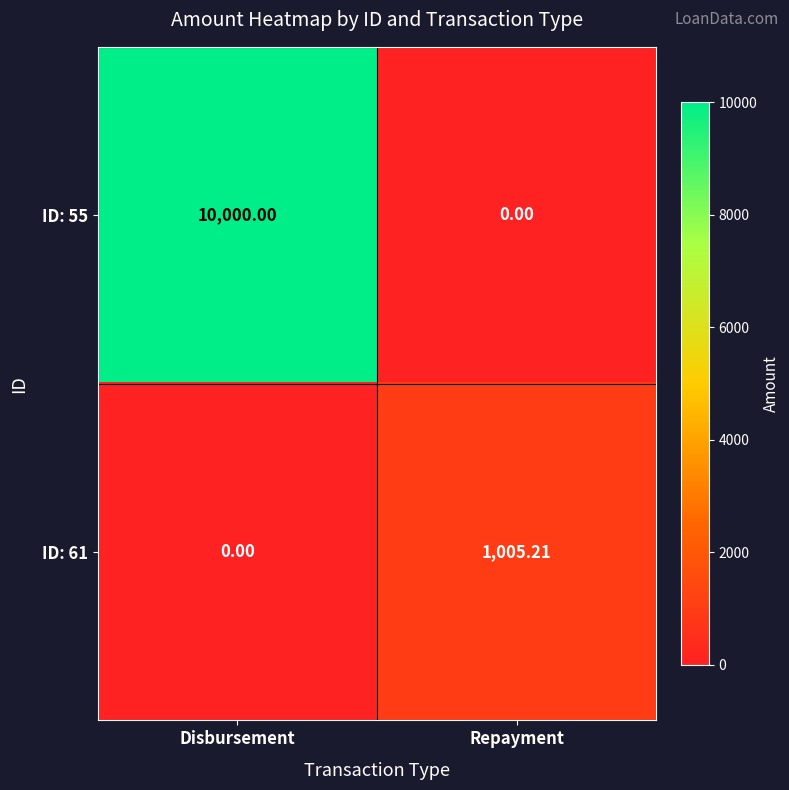

Which label corresponds to the largest value in the chart?

Disbursement